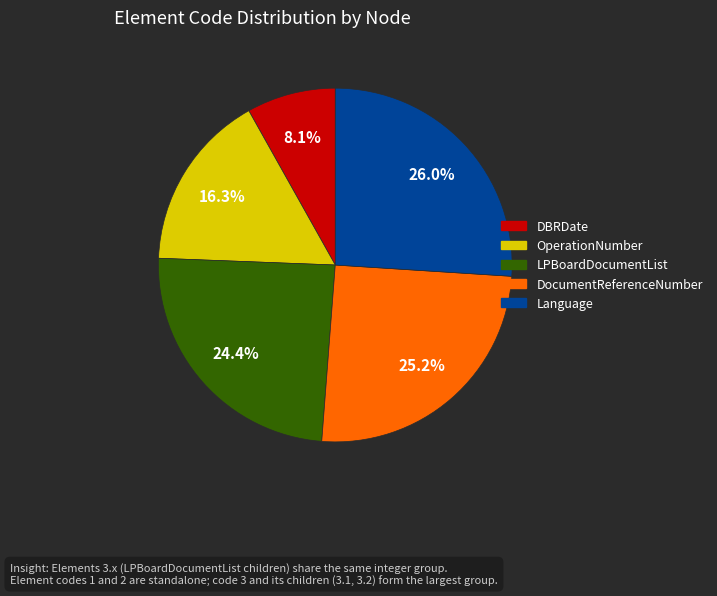

How many segments does this pie chart have?

5